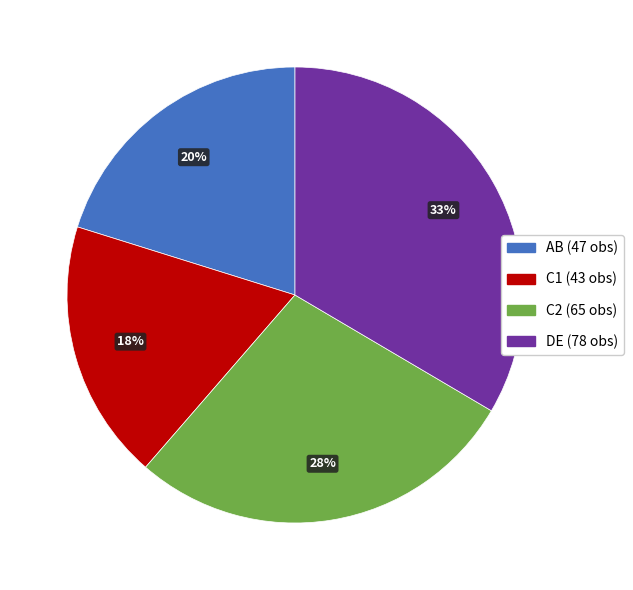

To the nearest percent, what is the difference between the largest and smallest slice percentages?

15%